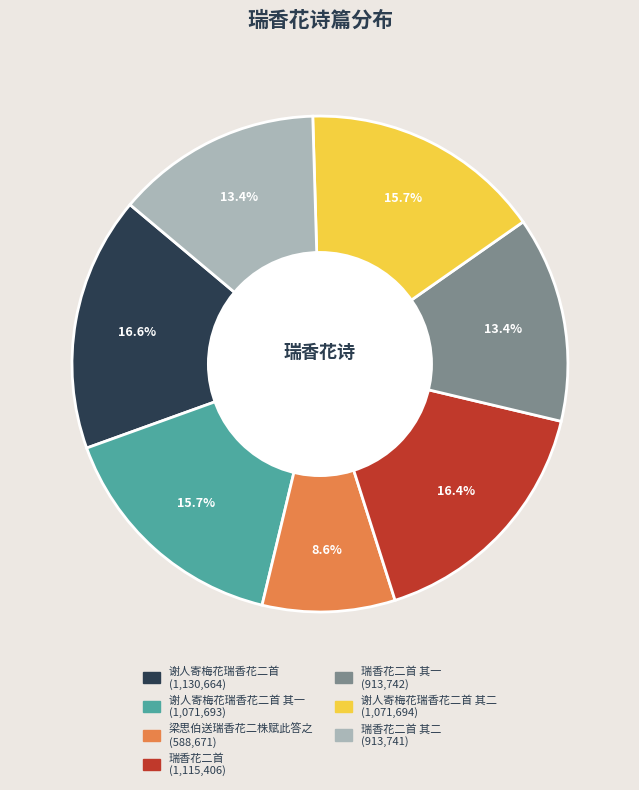

How many segments does this pie chart have?

7